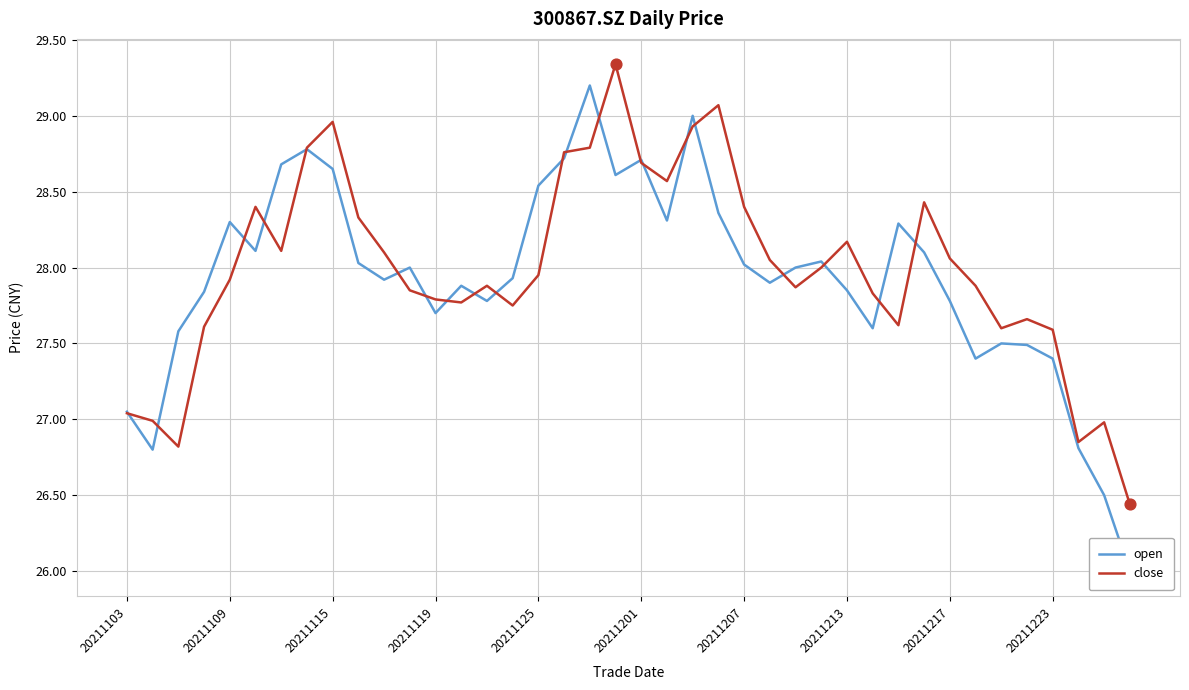

What are all the series names shown in the legend?

open, close